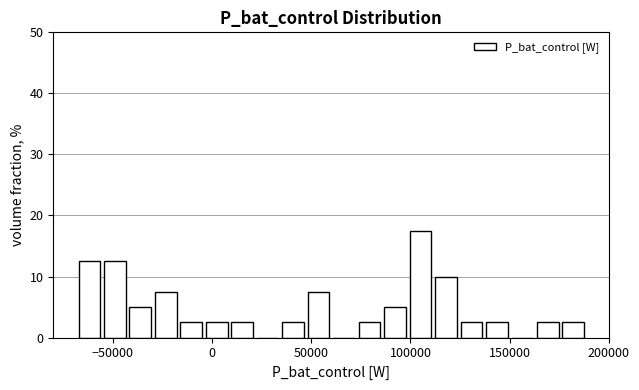

Around what value on the x-axis is the tallest bar? Give the approximate position of its centre, as read against the axis.

105000